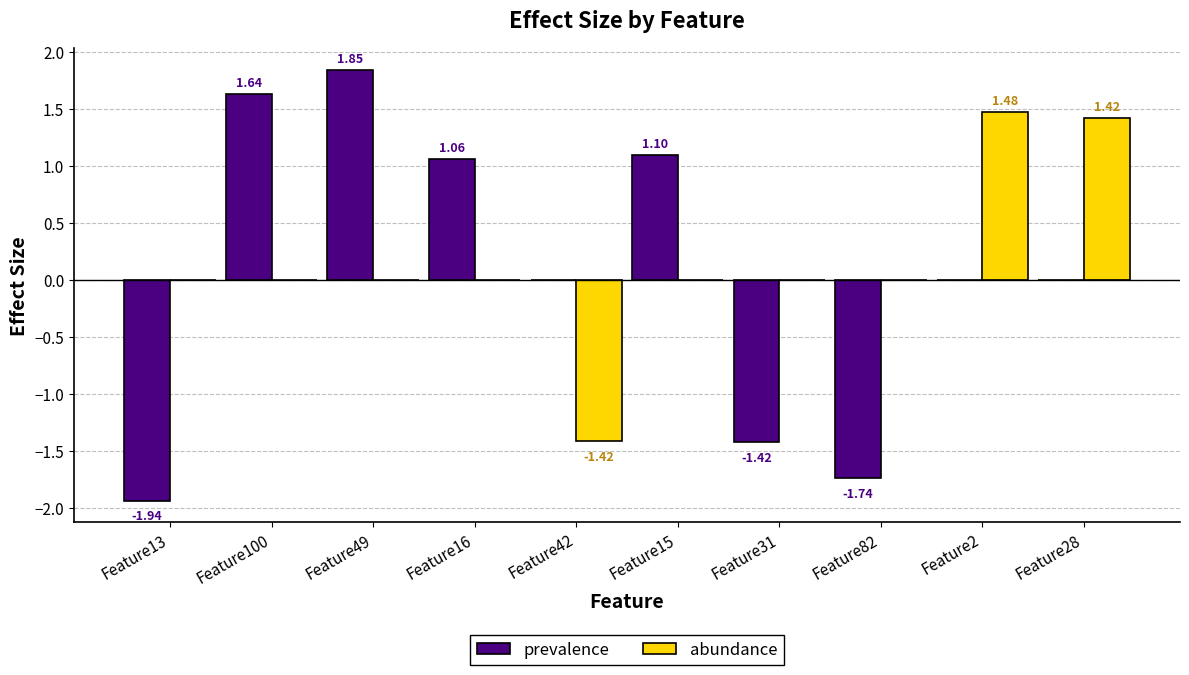

The prevalence series shows 2.8 at Feature100. True or false?

False